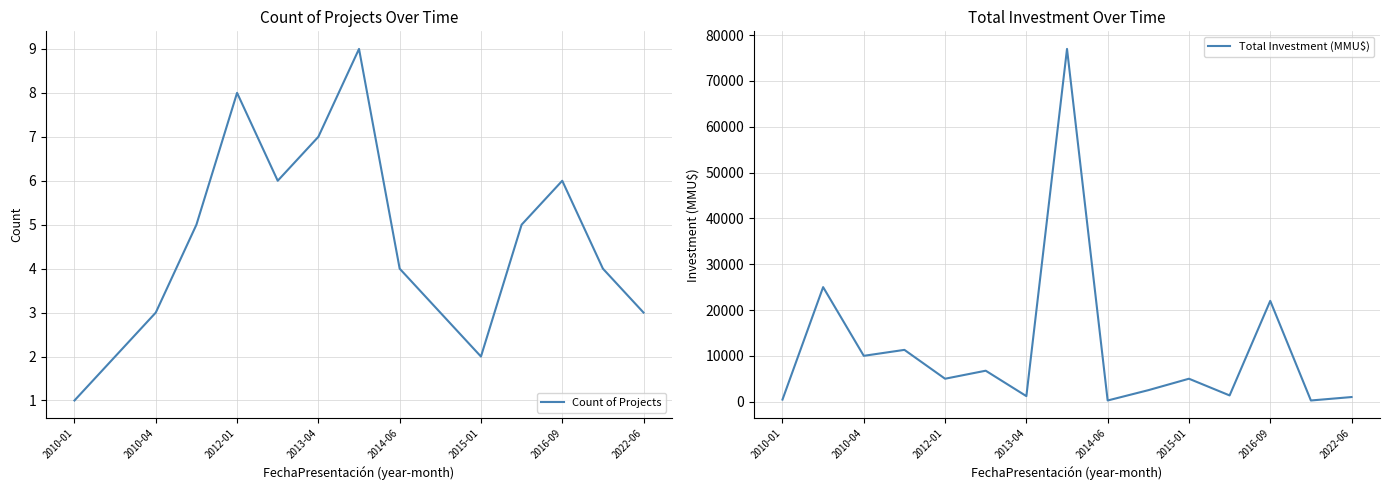

Which category has the lowest value in the Count of Projects series?

2010-01